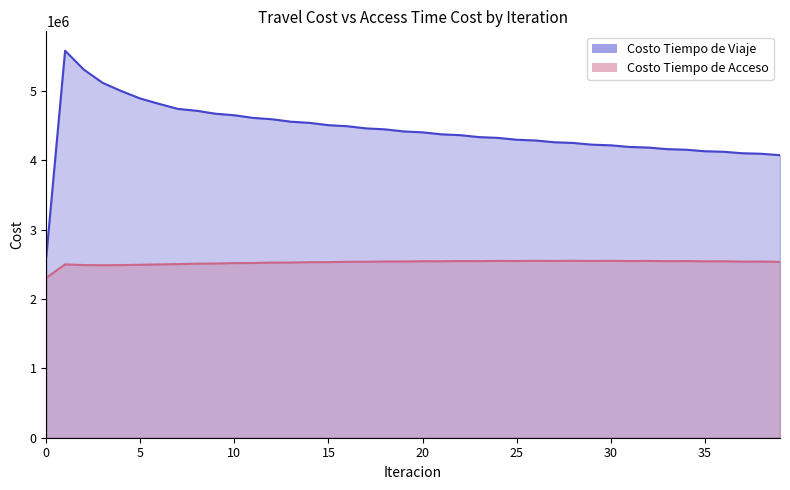

True or false: Costo Tiempo de Viaje has a value of 2721106.9 at 3.

False